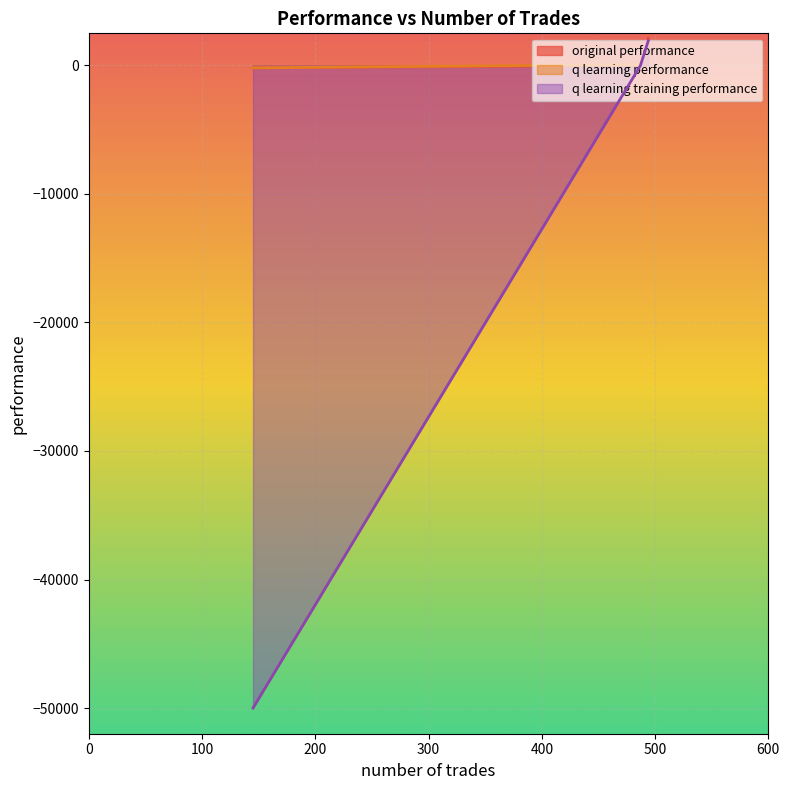

What is the label of the 3rd point from the right?

487